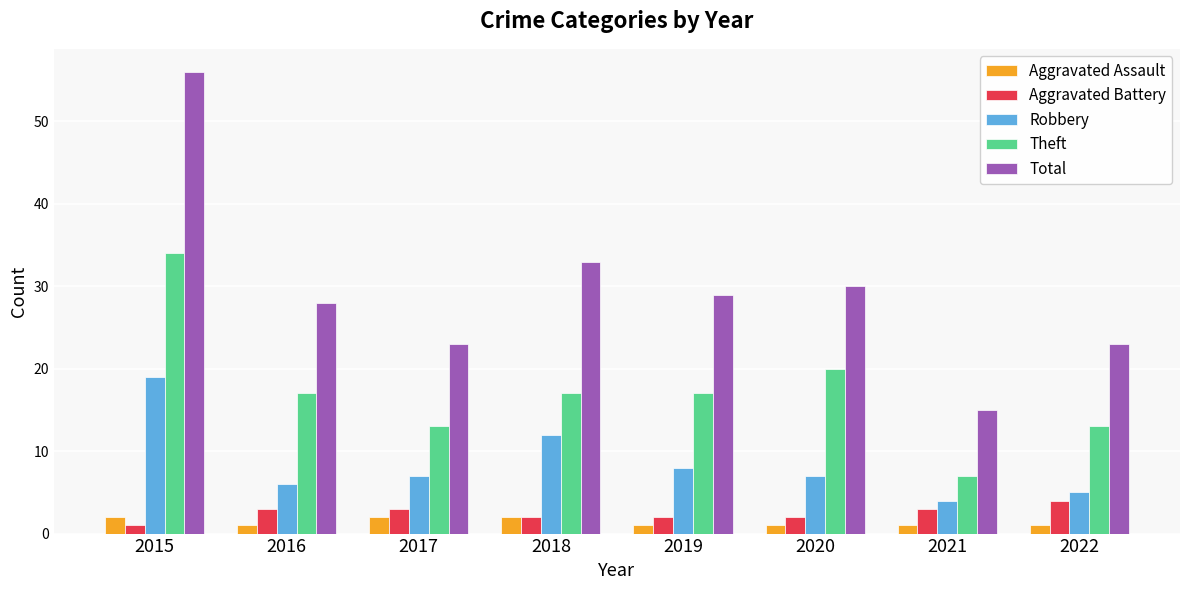

What is the value of the Aggravated Assault bar at the 4th from the left?

2